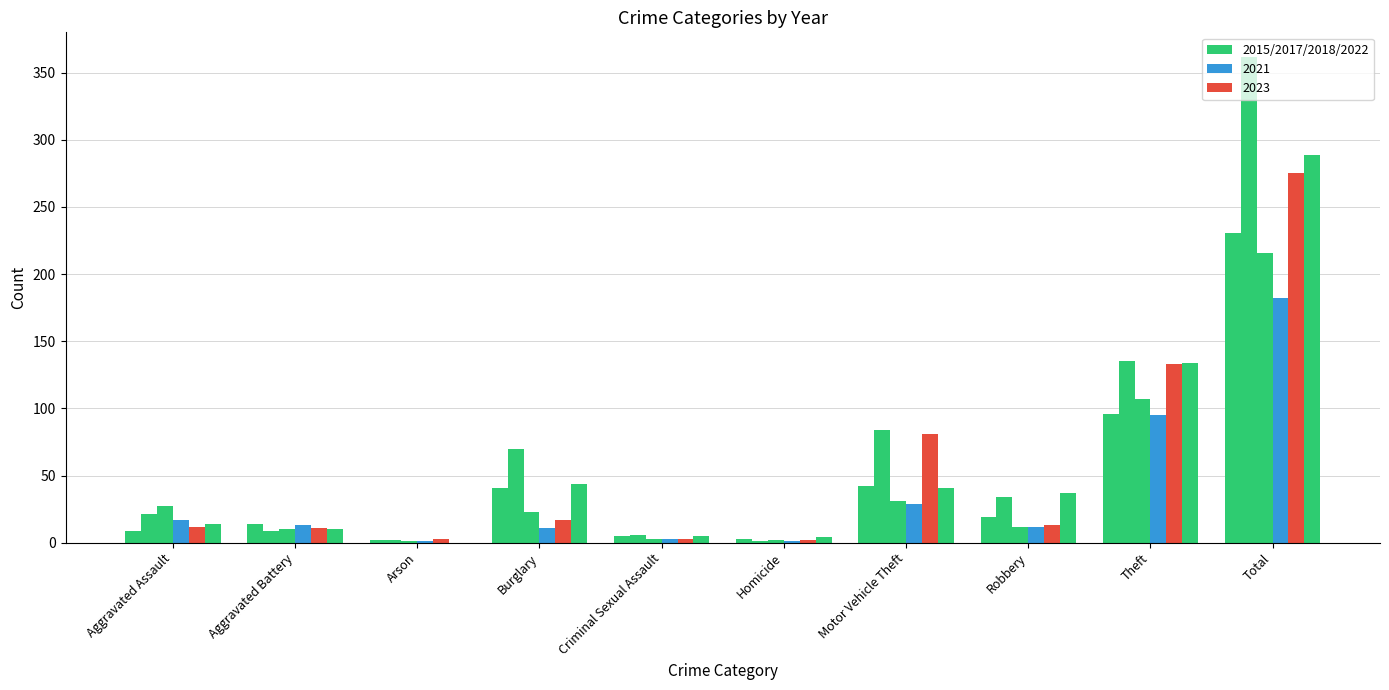

Reading right to left, list all the values displayed in this chart.

2015: 231	96	19	42	3	5	41	2	14	9
2017: 362	135	34	84	1	6	70	2	9	21
2022: 216	107	12	31	2	3	23	1	10	27
2021: 182	95	12	29	1	3	11	1	13	17
2023: 275	133	13	81	2	3	17	3	11	12
2018: 289	134	37	41	4	5	44	0	10	14